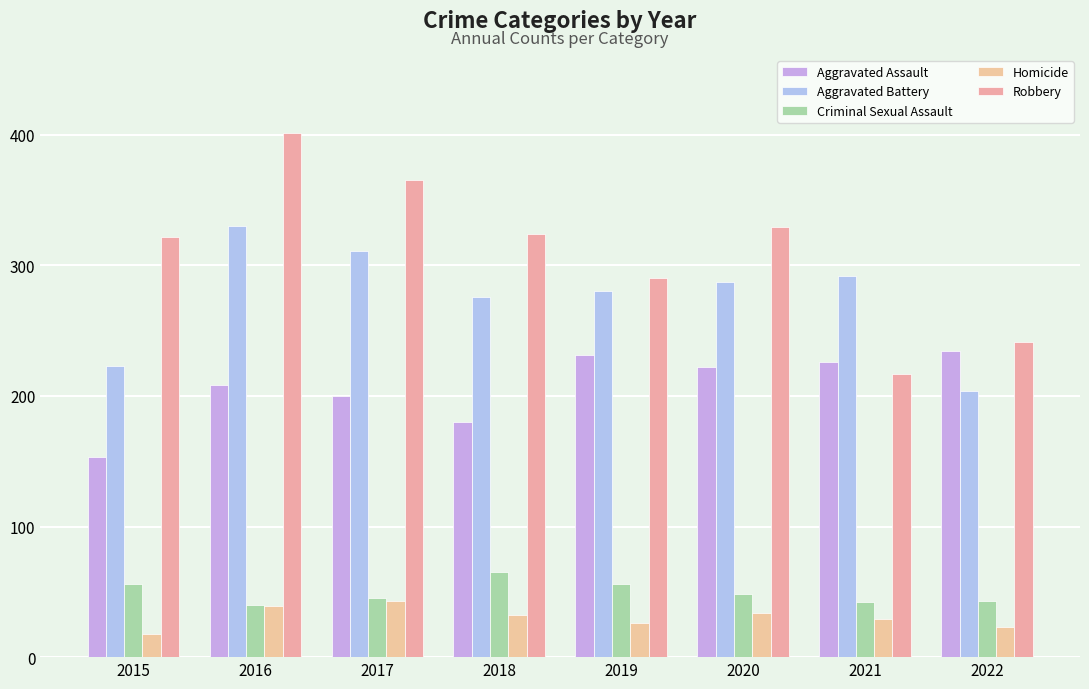

Does the chart contain any negative values?

No